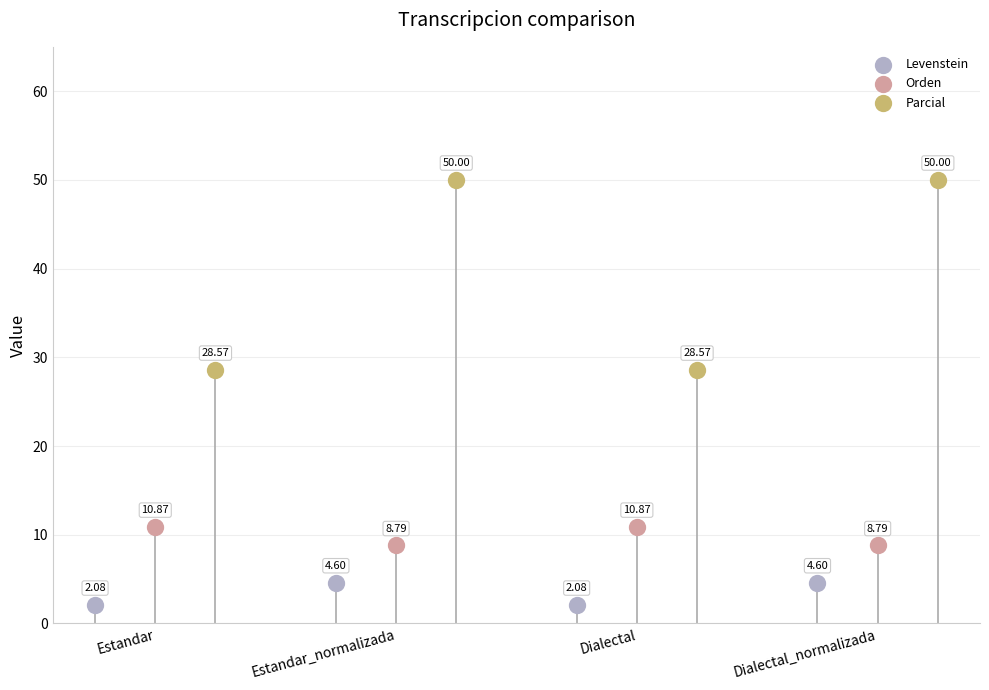

Which series contains the lowest Y value?

Levenstein